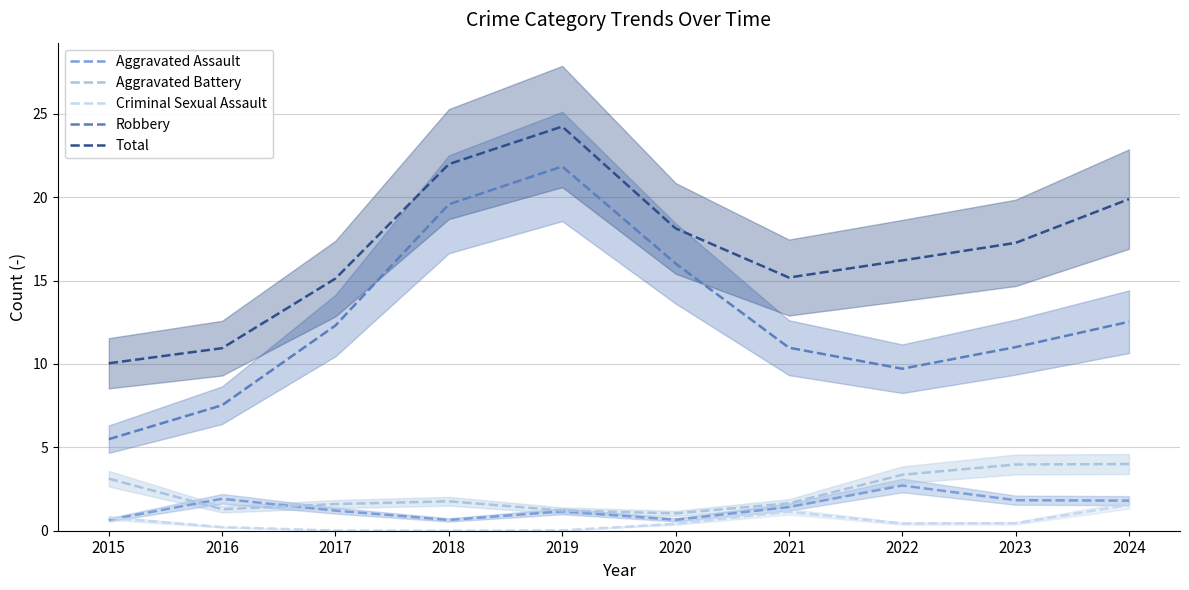

Rank the series by their maximum value, from highest to lowest.

Total, Robbery, Aggravated Battery, Aggravated Assault, Criminal Sexual Assault